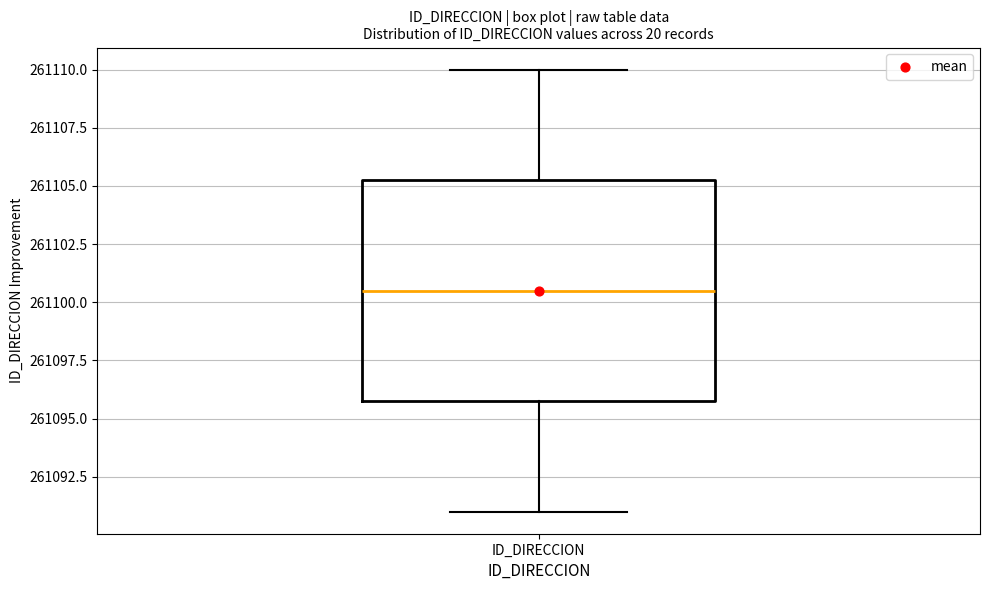

Read this box plot against the y-axis: the position of the median line, the range covered by the box, and the ends of both whiskers. The values are not printed on the chart, so give them approximately, as read against the axis.

median 261100.5, box 261096.0 to 261105.5, whiskers 261091.0 to 261110.0